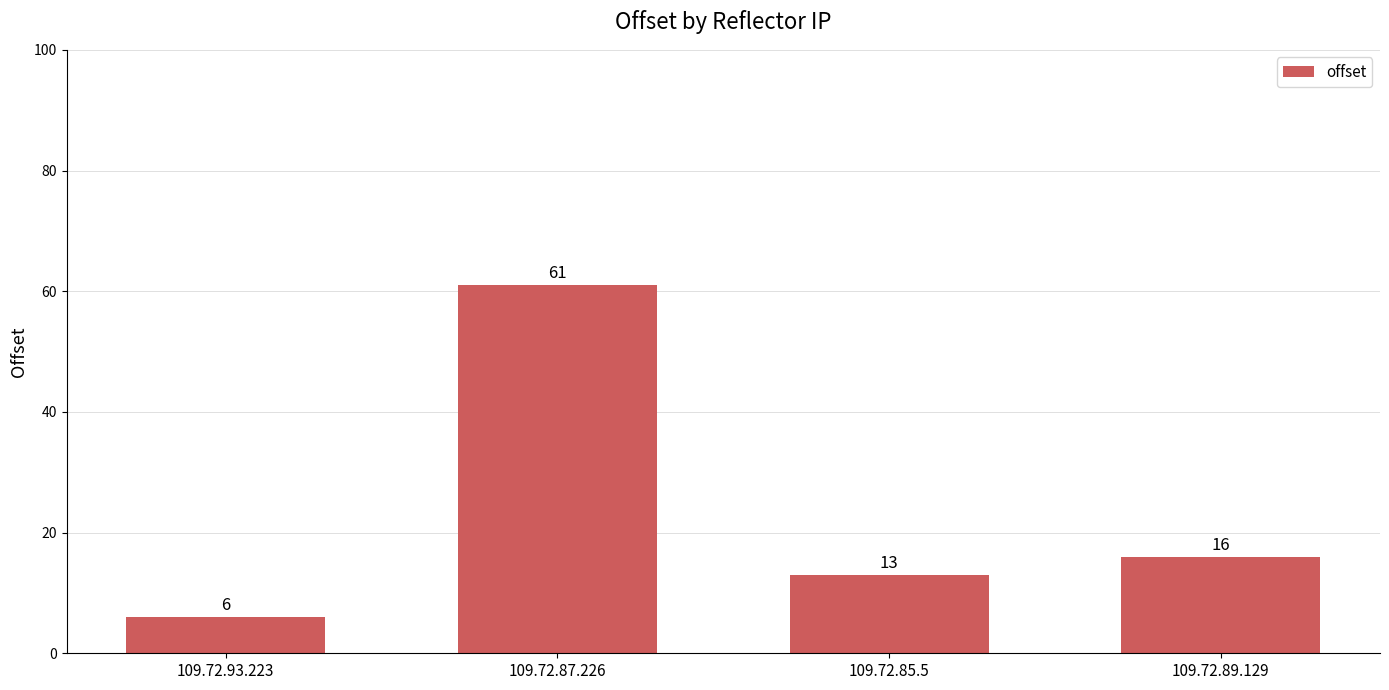

How many categories are shown in the chart?

4